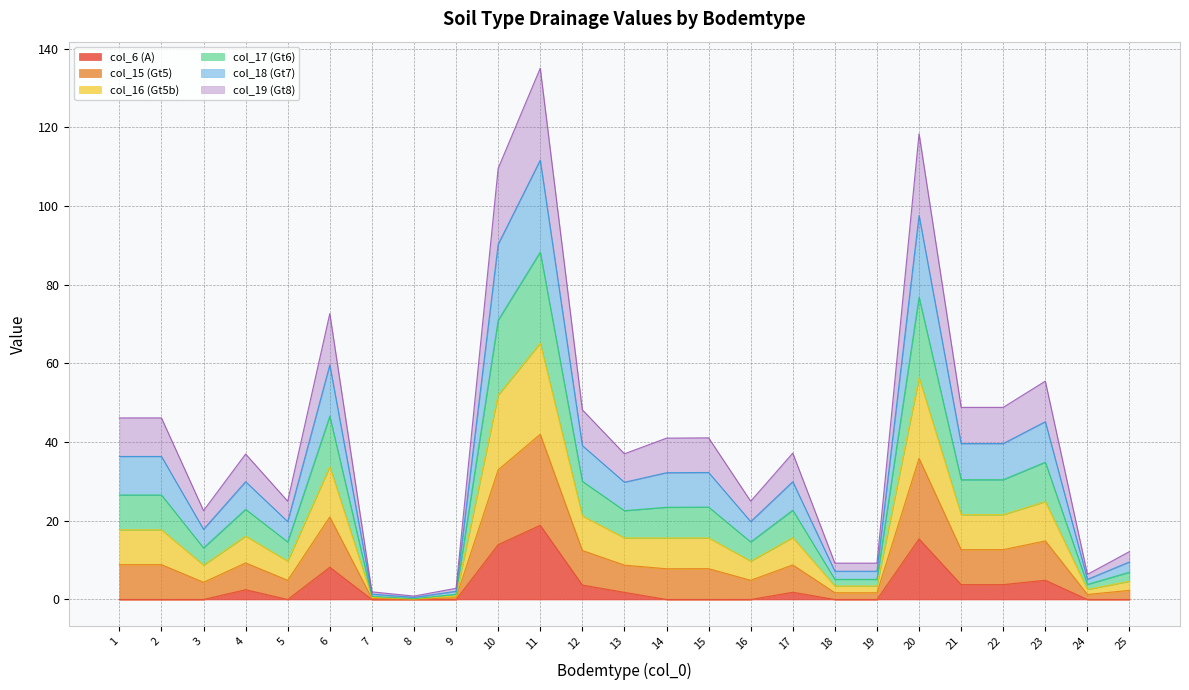

At which label does col_17 (Gt6) reach its peak?

11